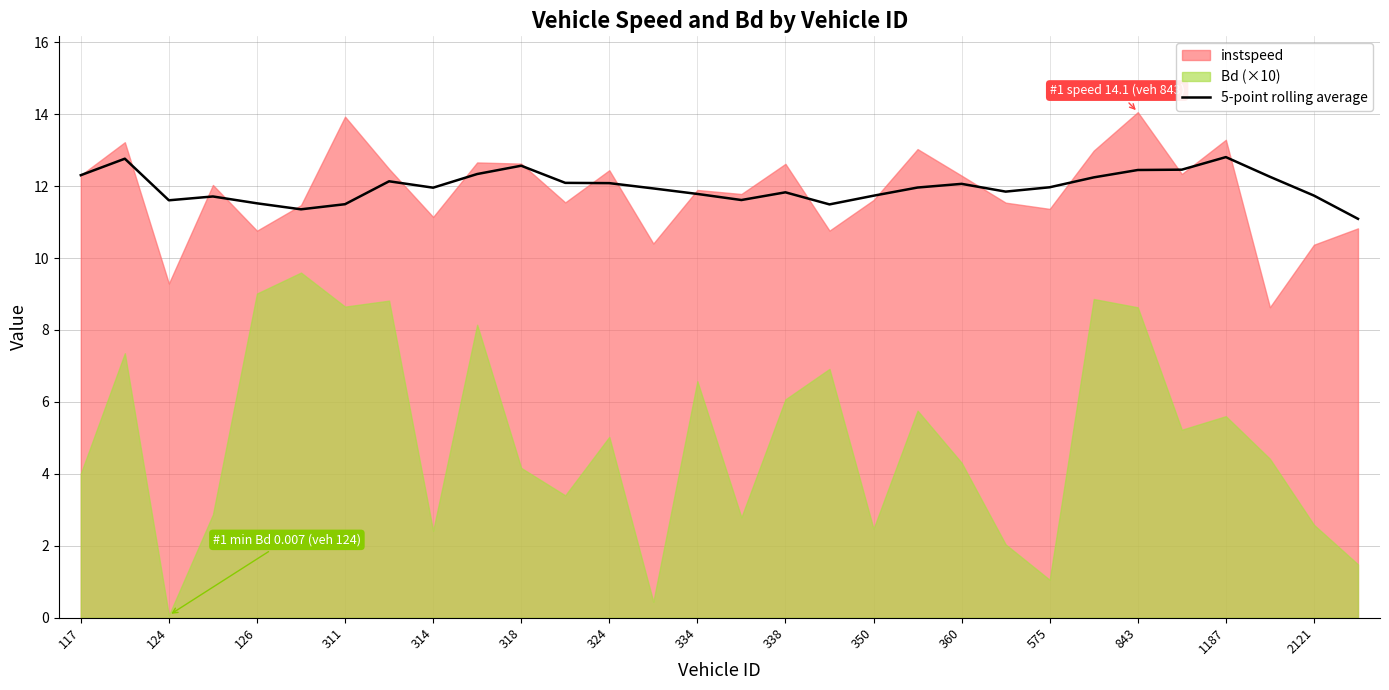

True or false: 5-point rolling average has a value of 7.2 at 2121.

False